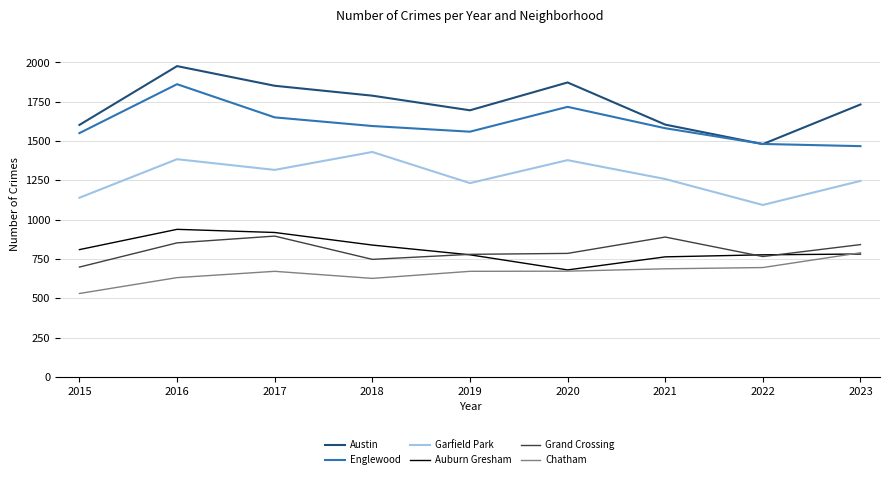

At which category is the sum across all series the highest?

2016